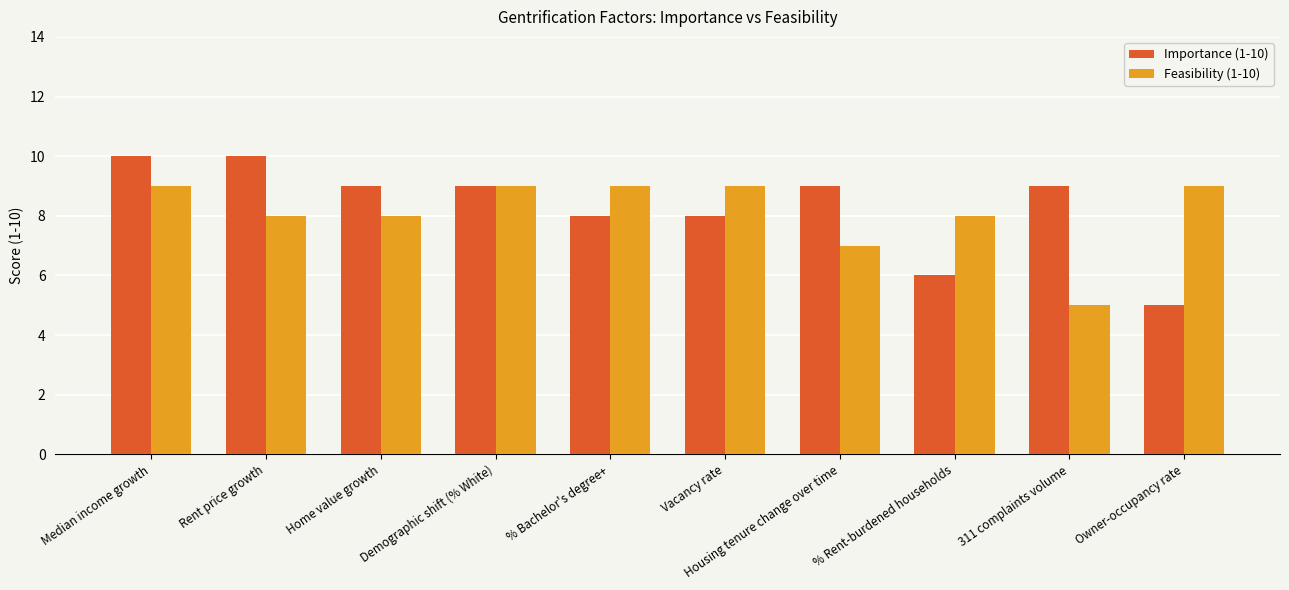

What position from the left is Vacancy rate?

6